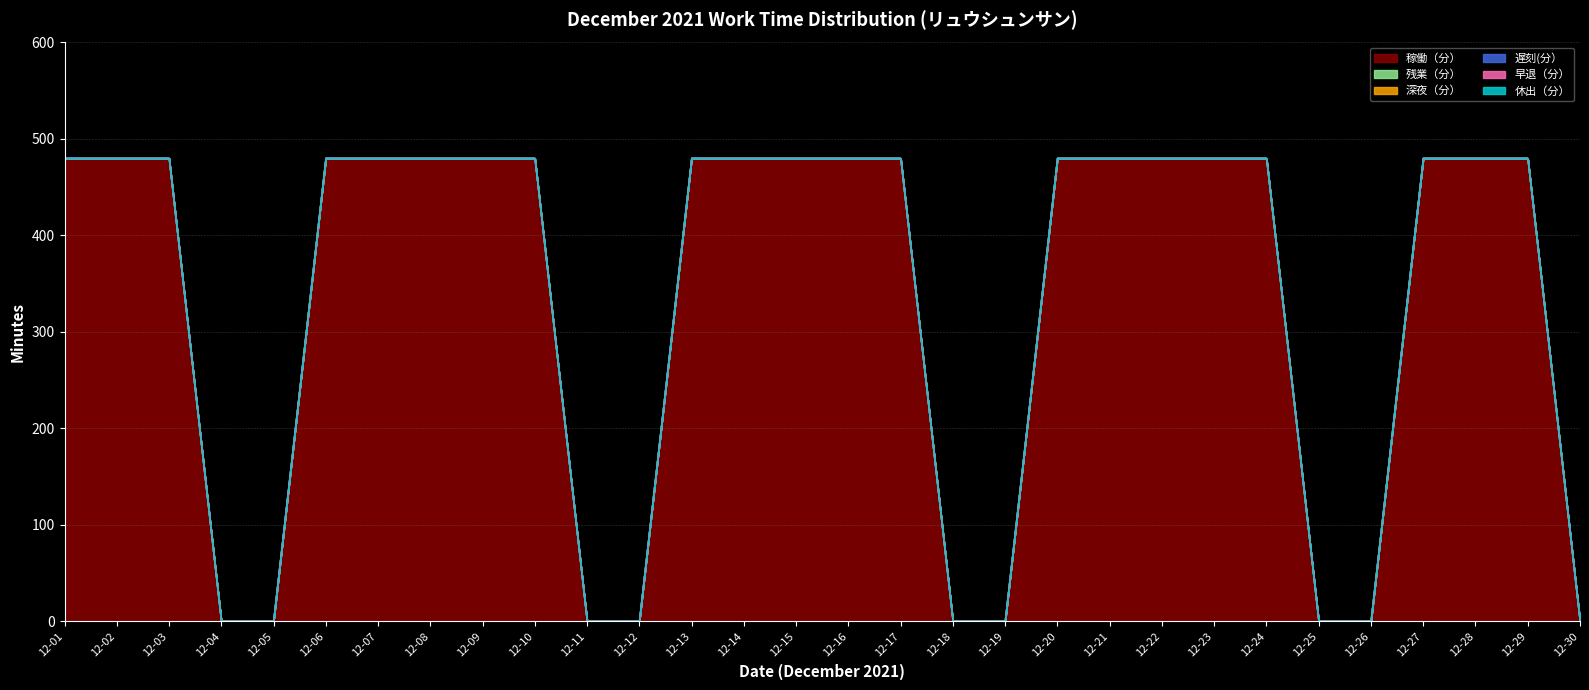

At 2021-12-17, list the series in order from smallest to largest.

残業（分）, 深夜（分）, 遅刻(分）, 早退（分）, 休出（分）, 稼働（分）